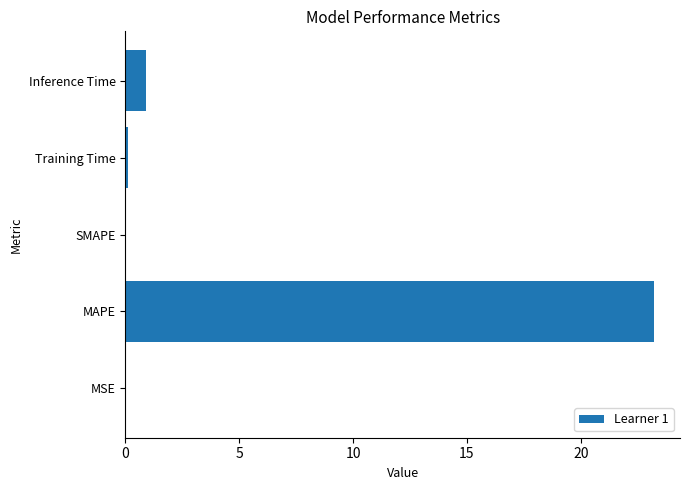

Count the number of categories in the chart.

5